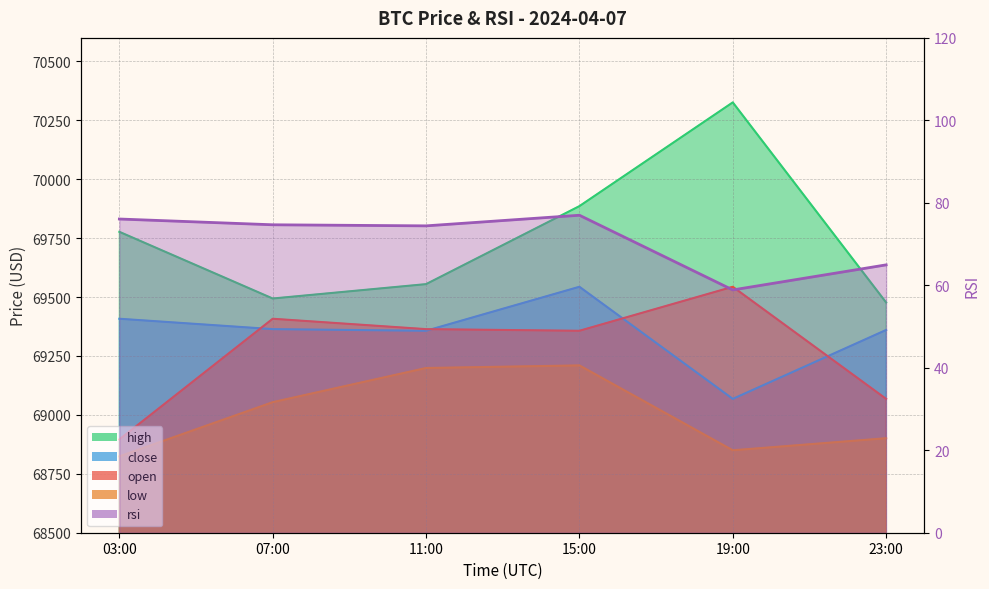

Does the chart display data point markers on the line(s)?

No